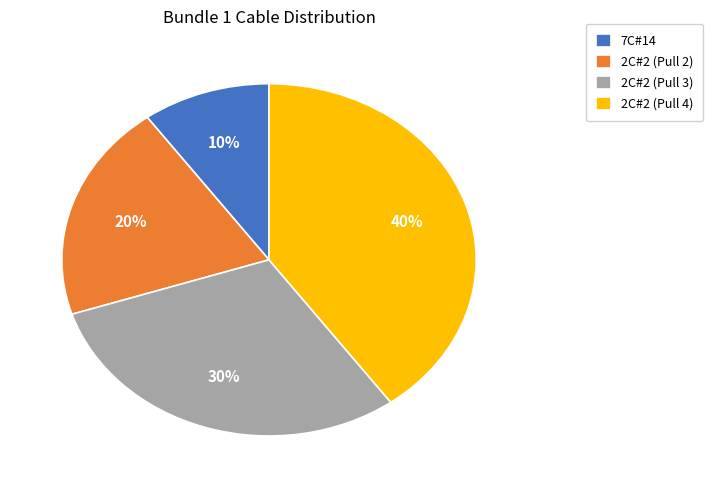

To the nearest percent, what is the combined percentage of 2C#2 (Pull 3) and 7C#14?

40%